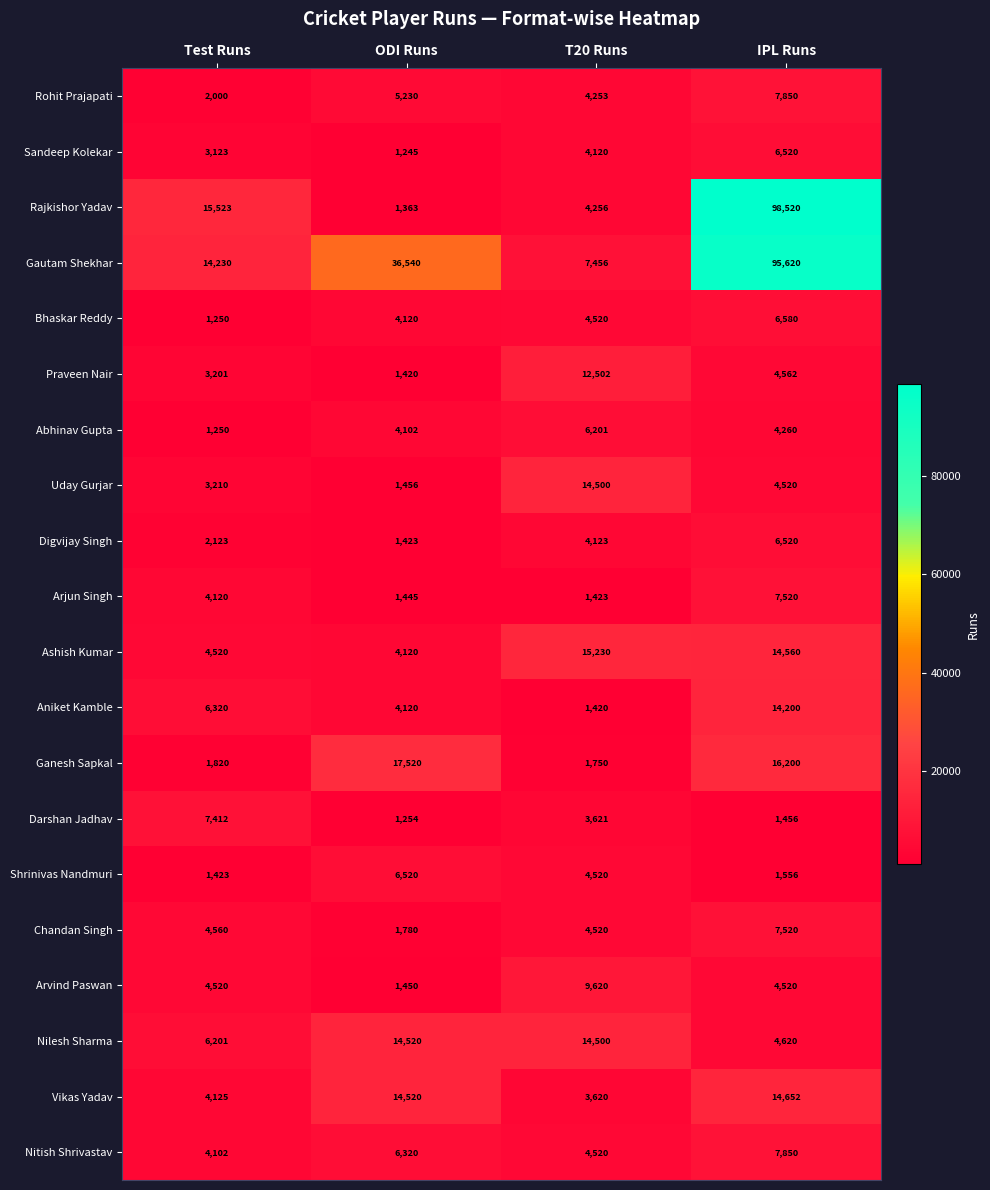

Which series changed the most between Test Runs and T20 Runs?

Uday Gurjar